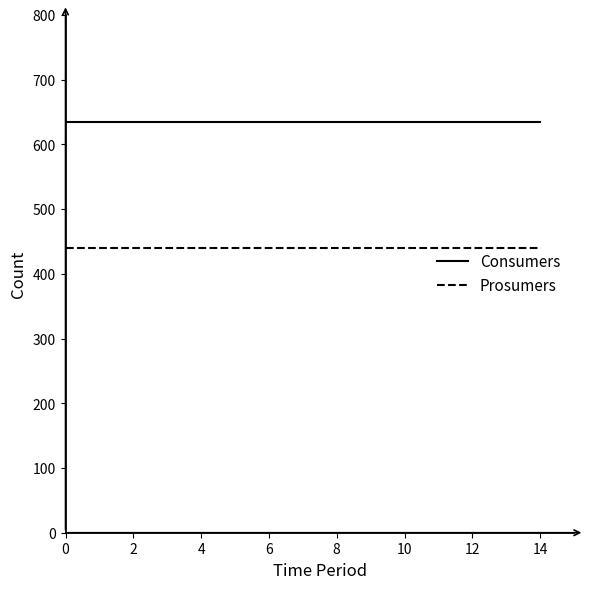

What are all the series names shown in the legend?

Consumers, Prosumers